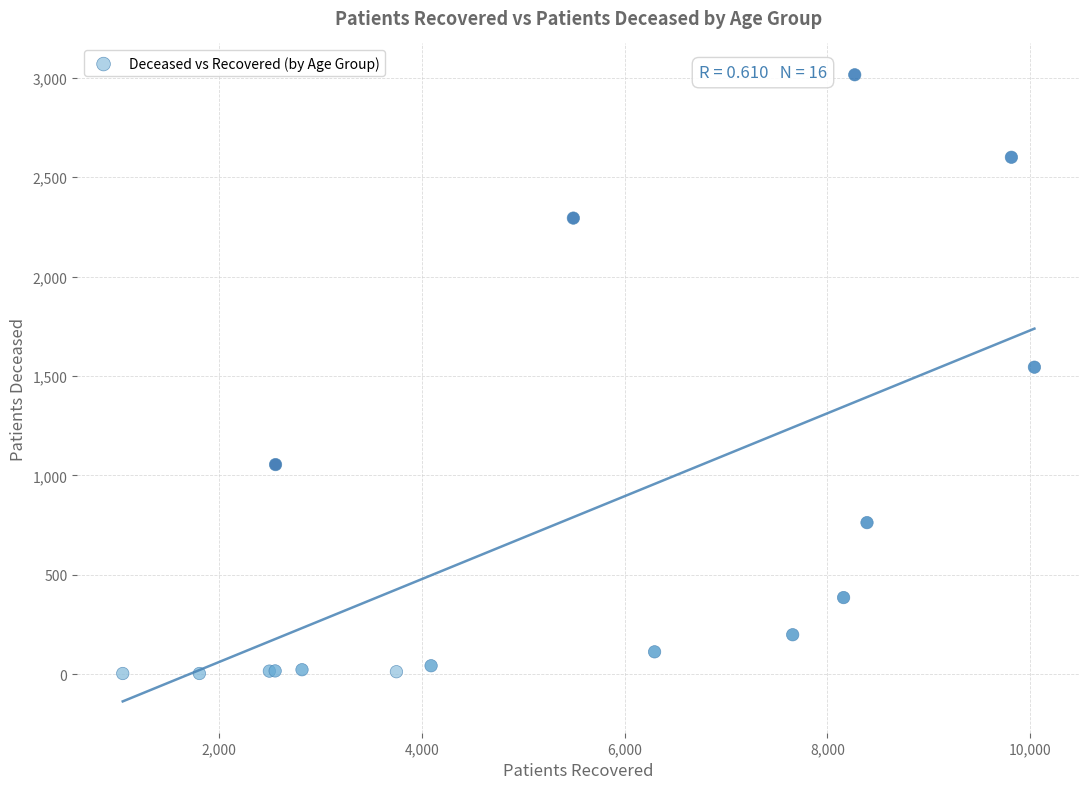

What Y value in the scatter plot is closest to 1509?

1544